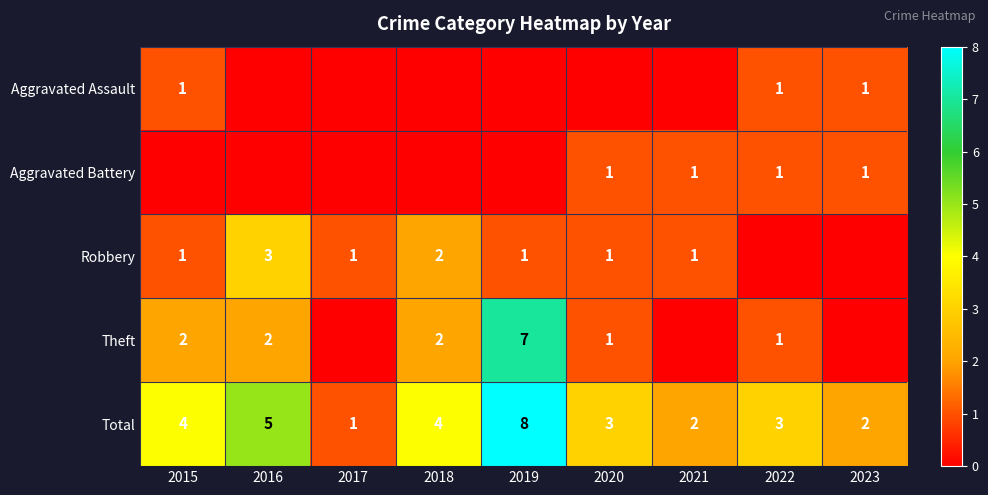

Is the value of Aggravated Battery at 2021 greater than the value of Total at 2023?

No